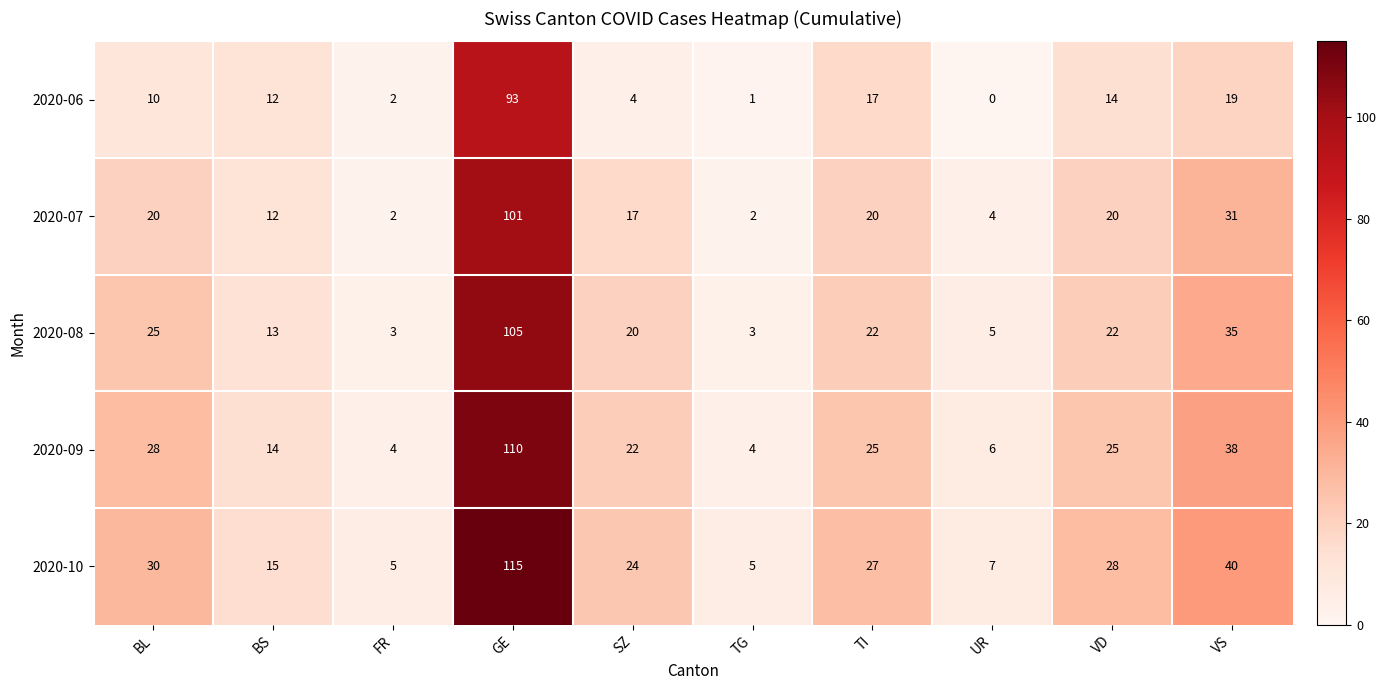

Which series has the largest total across all categories?

2020-10